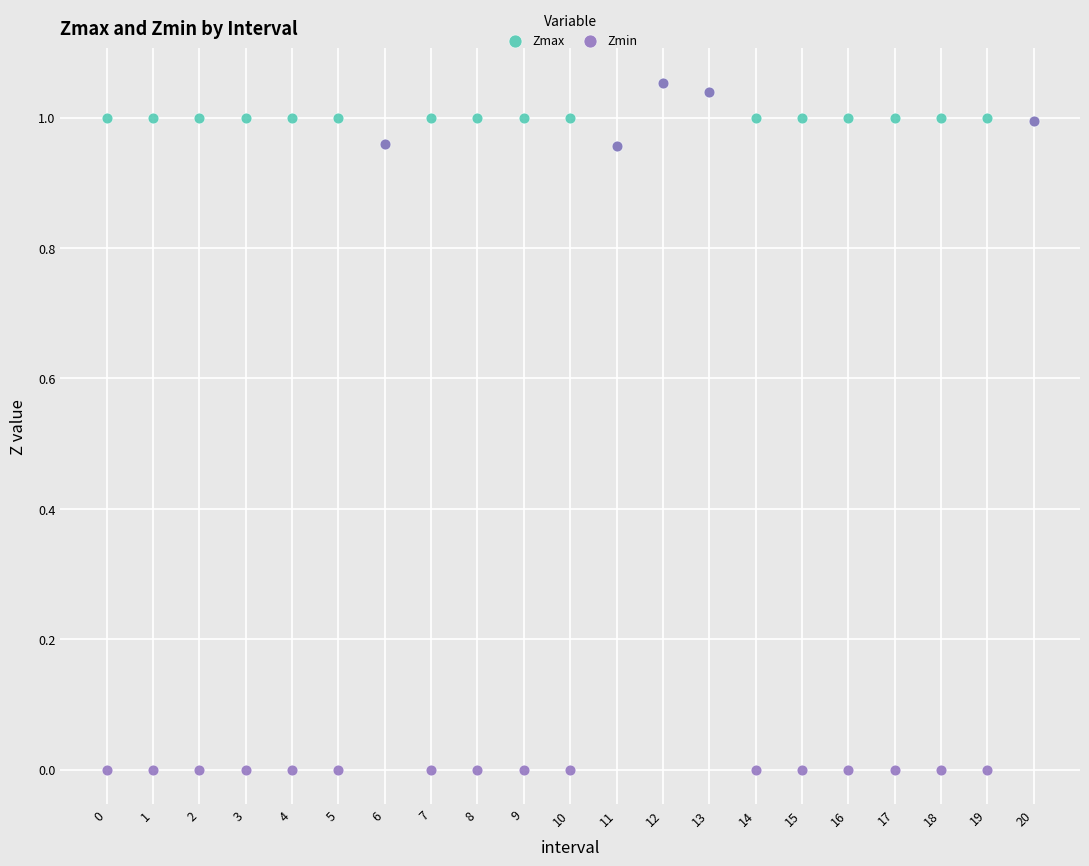

What are all the series names shown in the legend?

Zmax, Zmin